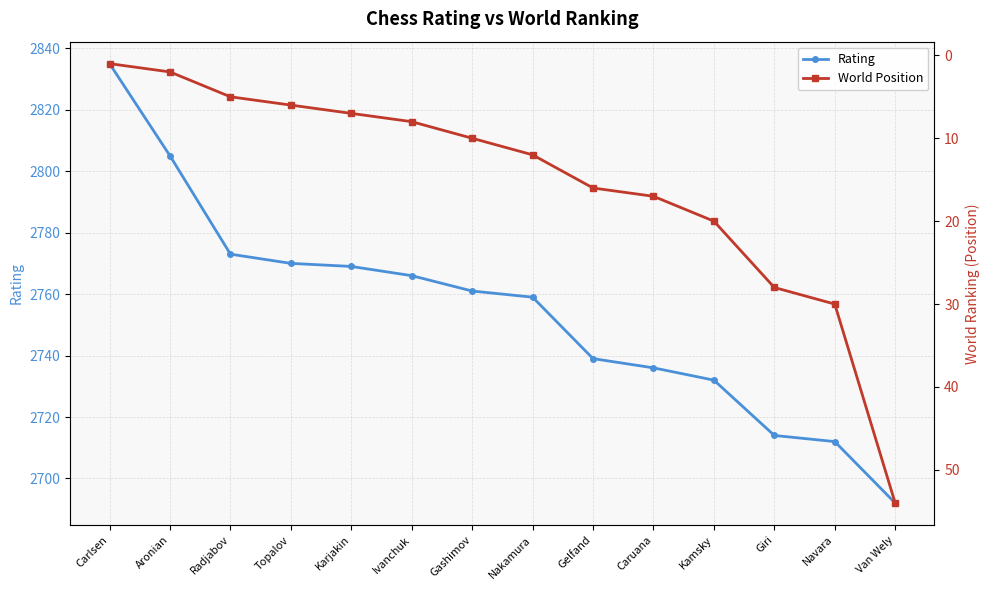

Is it true that World Position equals 24 at Gelfand?

False